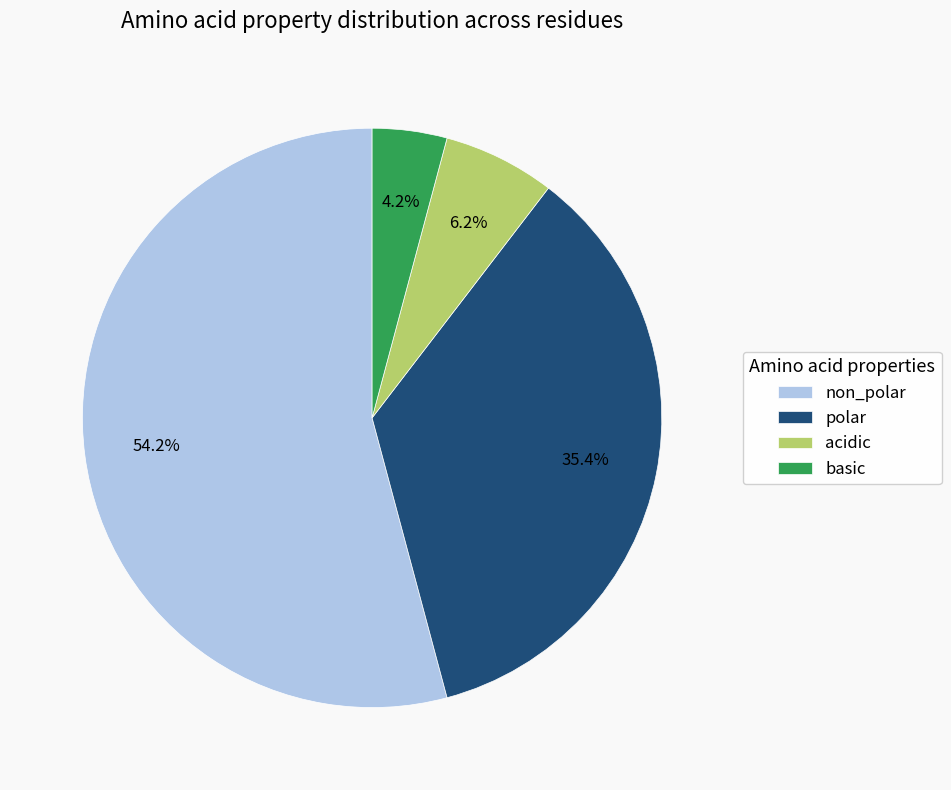

Is it true that non_polar is 47% of the pie?

False